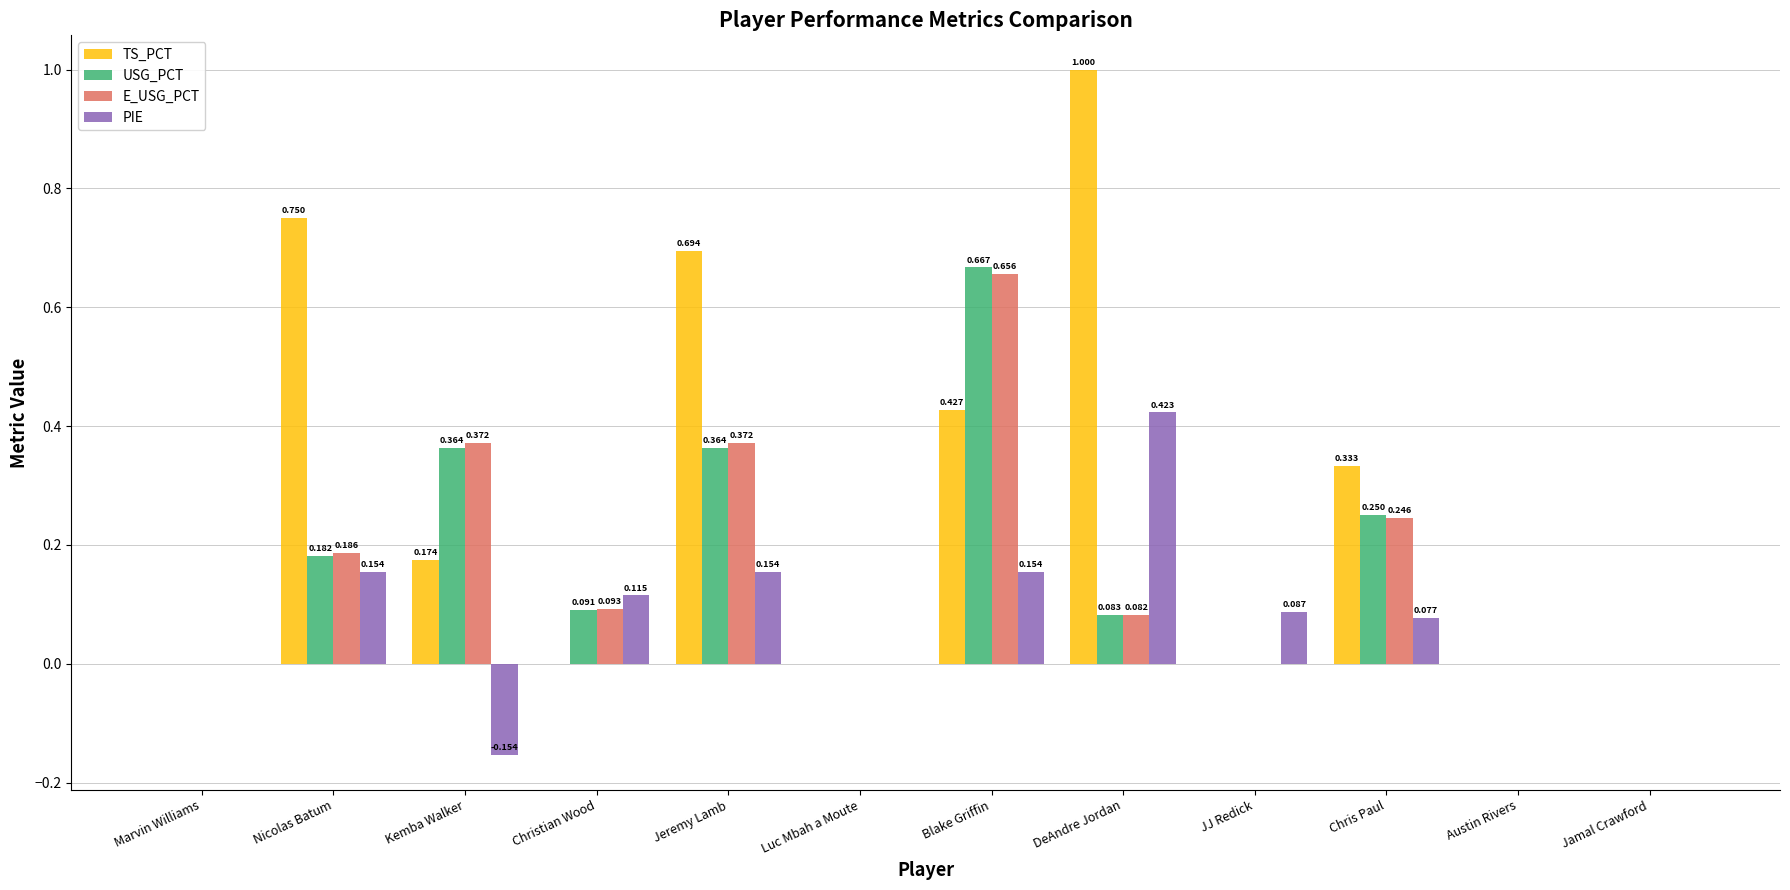

How many groups of bars are there?

12